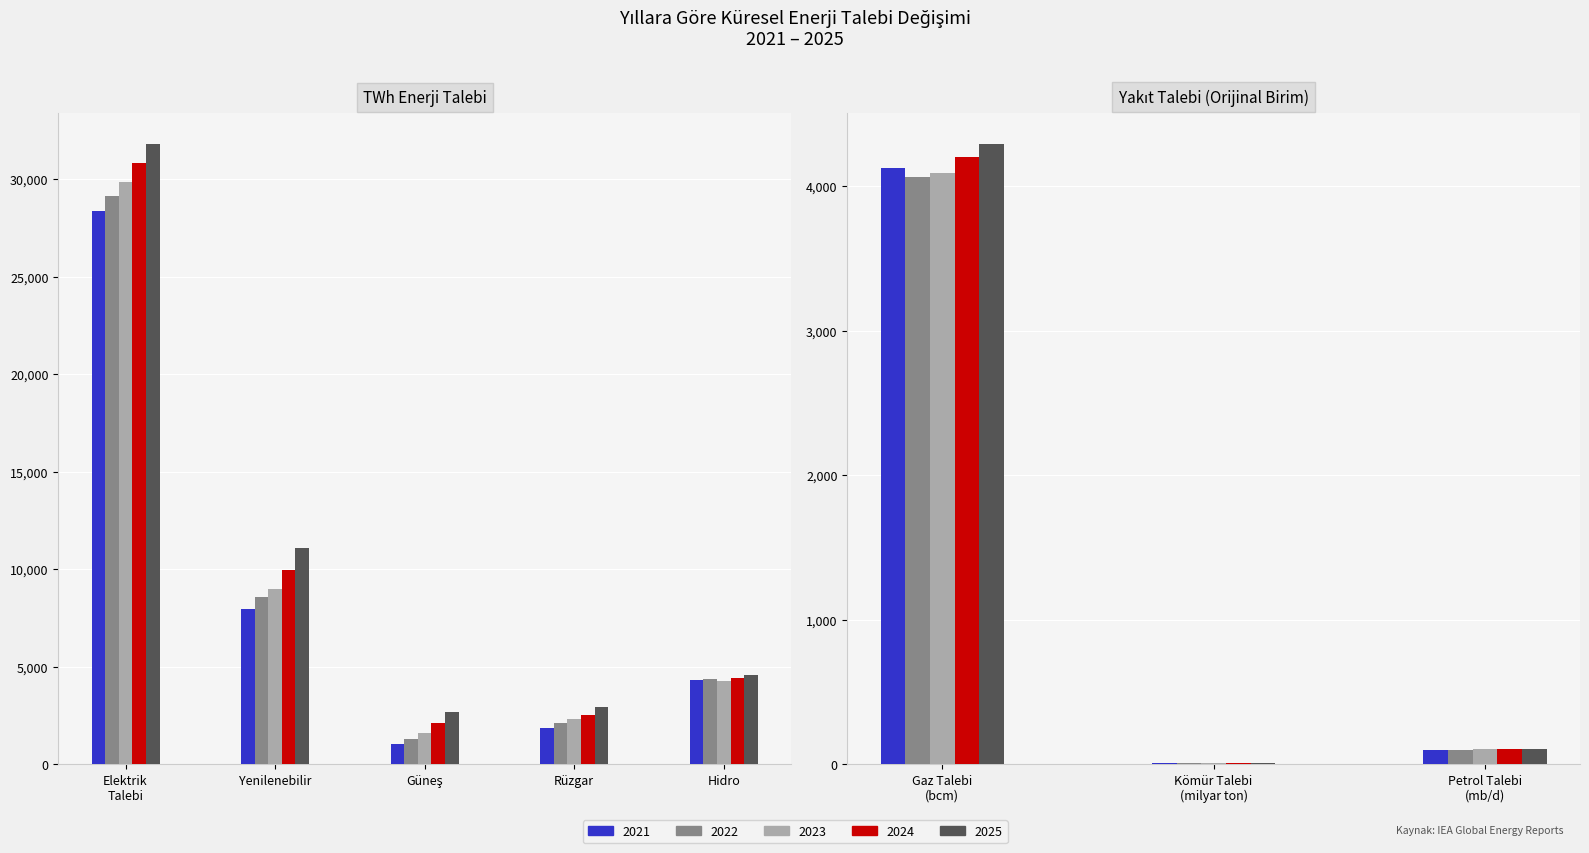

What position from the left is Kömür Talebi?

2